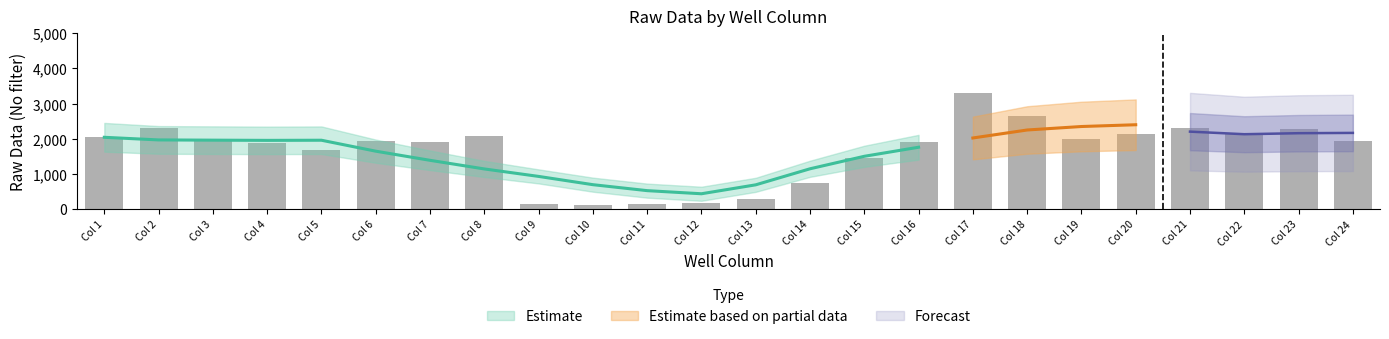

List the labels in order of value, smallest first.

Col 10, Col 9, Col 11, Col 12, Col 13, Col 14, Col 15, Col 5, Col 4, Col 16, Col 7, Col 6, Col 3, Col 24, Col 19, Col 1, Col 8, Col 20, Col 22, Col 23, Col 2, Col 21, Col 18, Col 17